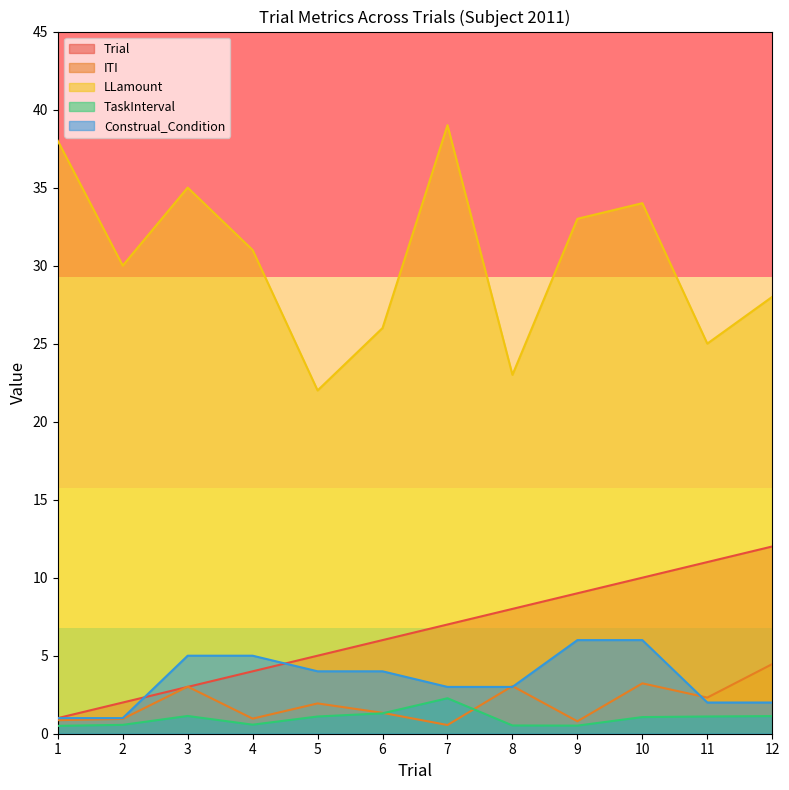

Does the chart display data point markers on the line(s)?

No